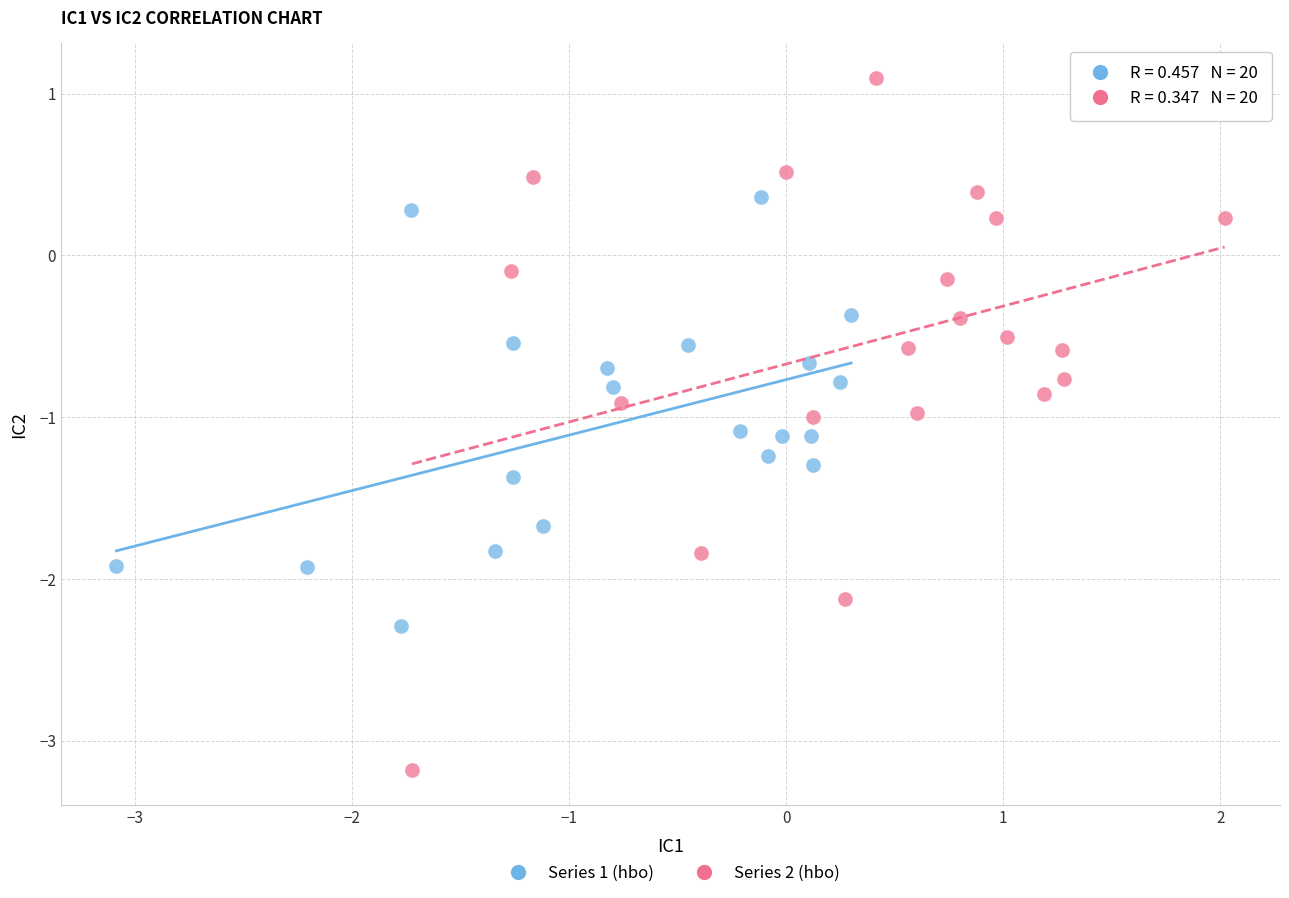

What are all the series names shown in the legend?

Series 1 (hbo), Series 2 (hbo)